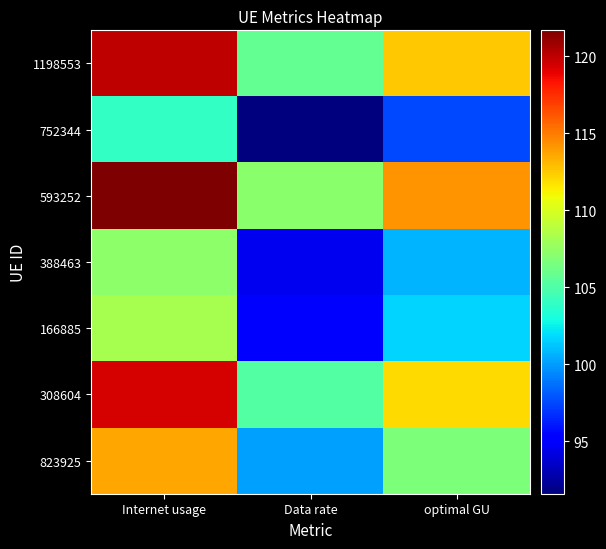

Which series has the largest range (max minus min)?

593252